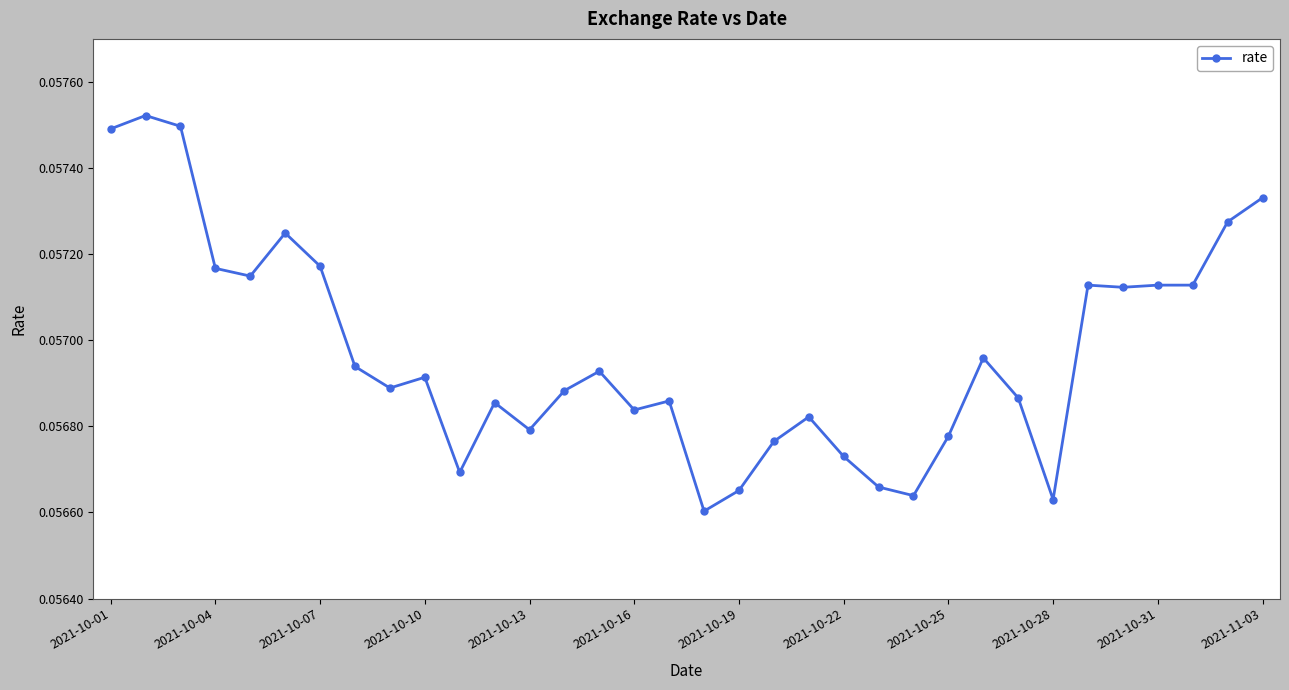

What is the sum of all values?

1.9